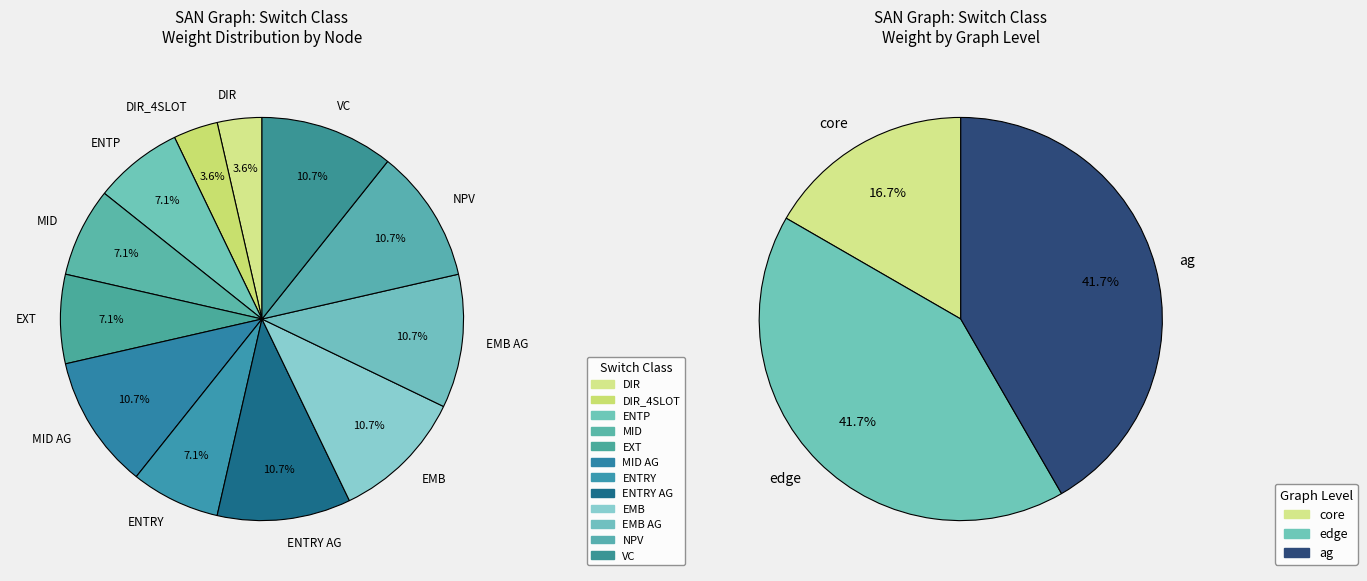

How many slices are in this pie chart?

12